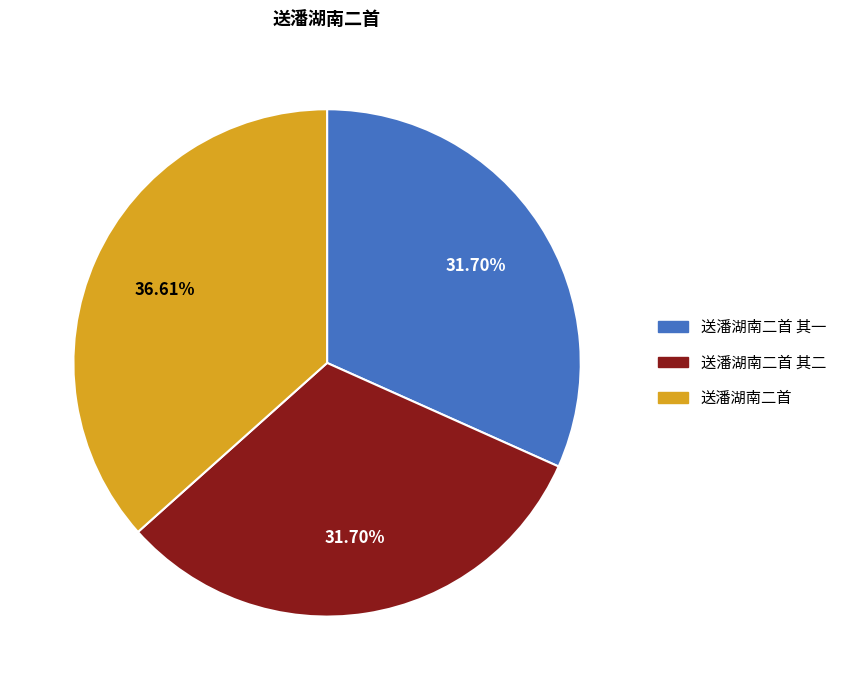

Does any single category account for the majority?

No